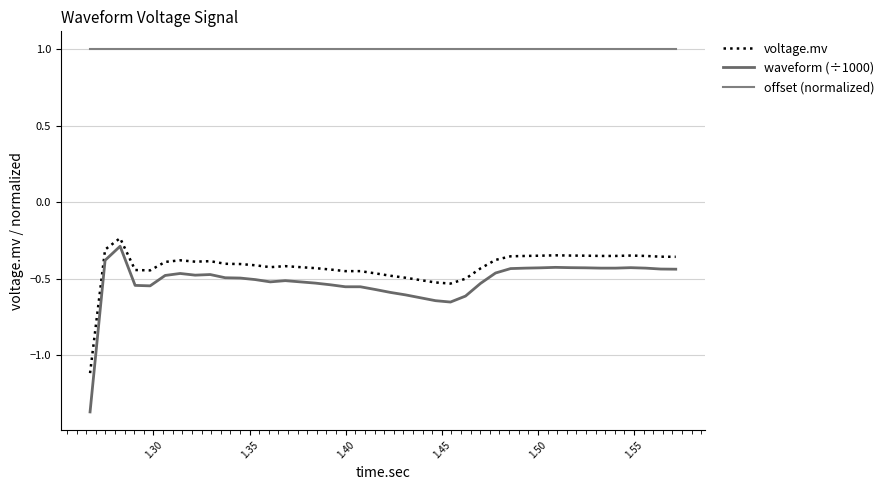

Does the chart display data point markers on the line(s)?

No